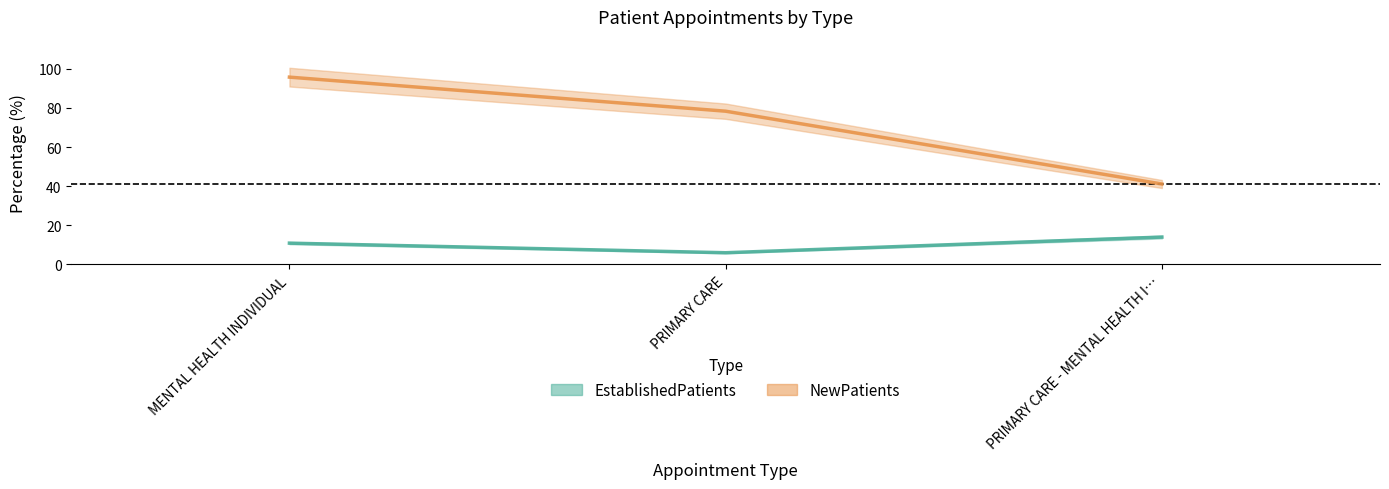

What position from the left is PRIMARY CARE?

2